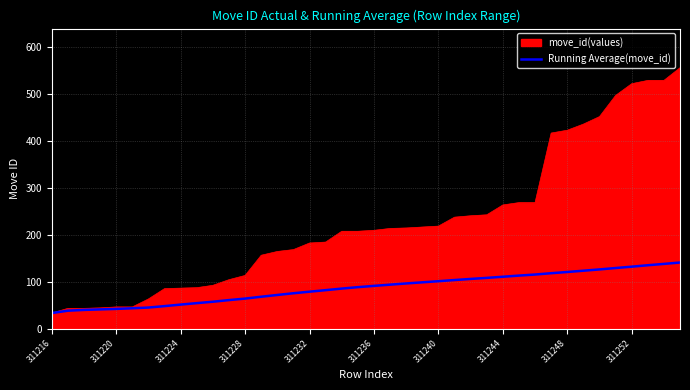

List the series in order of their overall mean, lowest first.

Running Average(move_id), move_id(values)